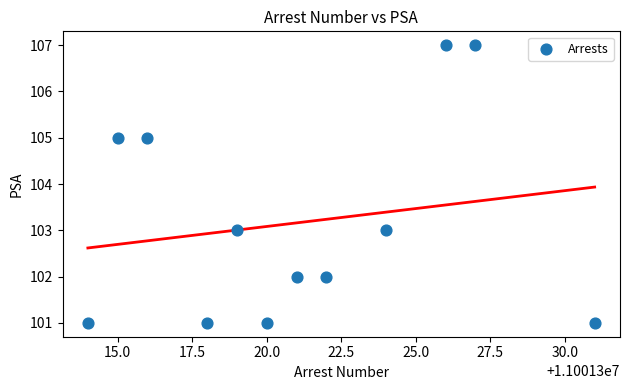

What is the average Y value?

103